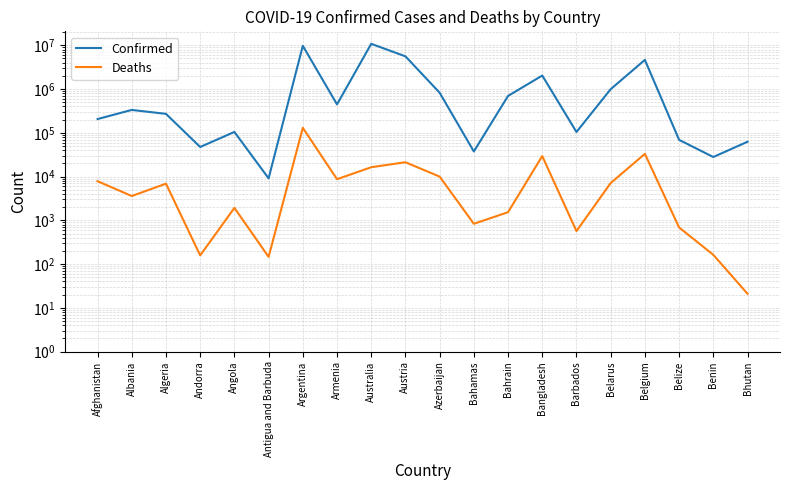

Reading left to right, transcribe all the data shown in this chart.

Confirmed: Afghanistan=206465	Albania=333490	Algeria=271135	Andorra=47446	Angola=104808	Antigua and Barbuda=9106	Argentina=9739856	Armenia=445828	Australia=10811903	Austria=5600568	Azerbaijan=824691	Bahamas=37491	Bahrain=696958	Bangladesh=2036730	Barbados=104416	Belarus=994037	Belgium=4644478	Belize=69117	Benin=27980	Bhutan=62512
Deaths: Afghanistan=7839	Albania=3594	Algeria=6881	Andorra=158	Angola=1925	Antigua and Barbuda=146	Argentina=130034	Armenia=8712	Australia=16357	Austria=21257	Azerbaijan=9984	Bahamas=833	Bahrain=1536	Bangladesh=29436	Barbados=567	Belarus=7118	Belgium=33086	Belize=688	Benin=163	Bhutan=21